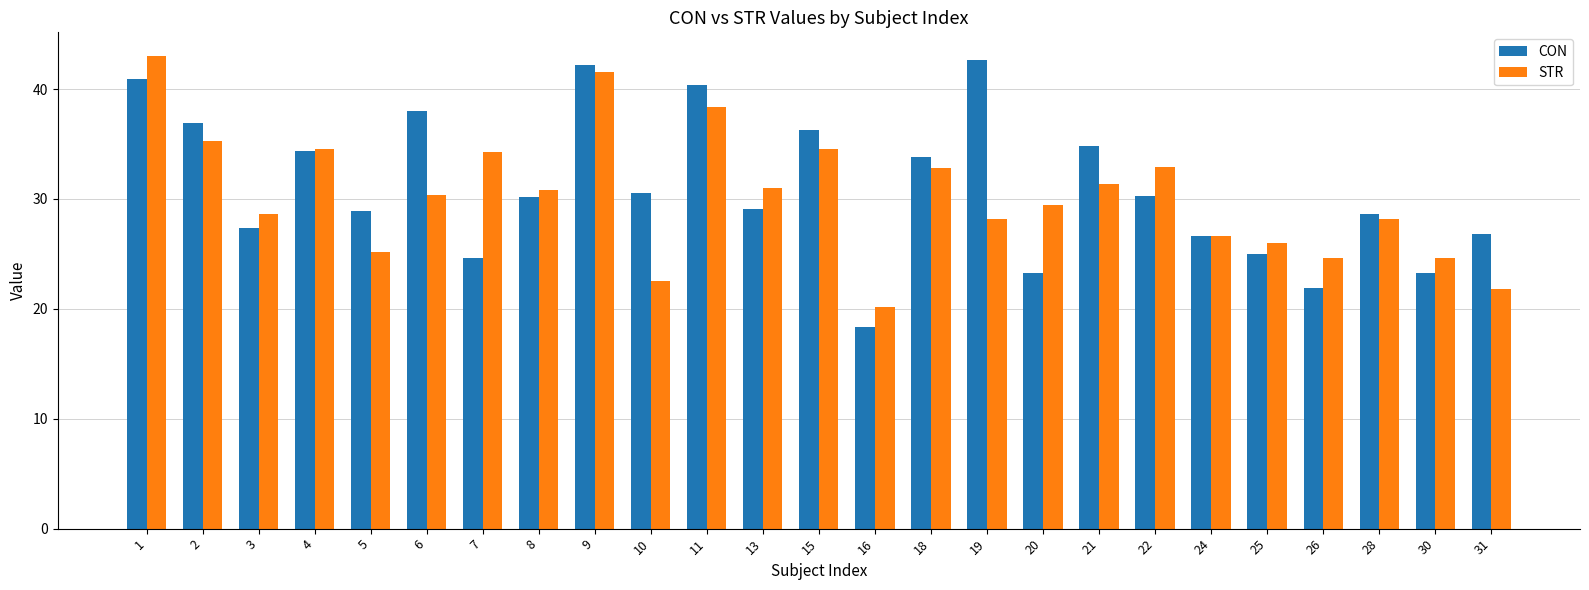

Which series has the largest total across all categories?

CON